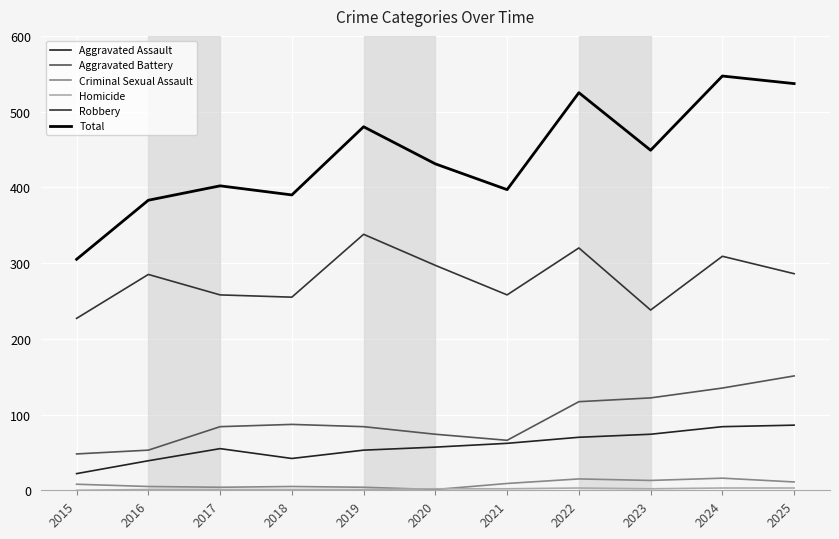

True or false: Total and Criminal Sexual Assault cross at least once.

False